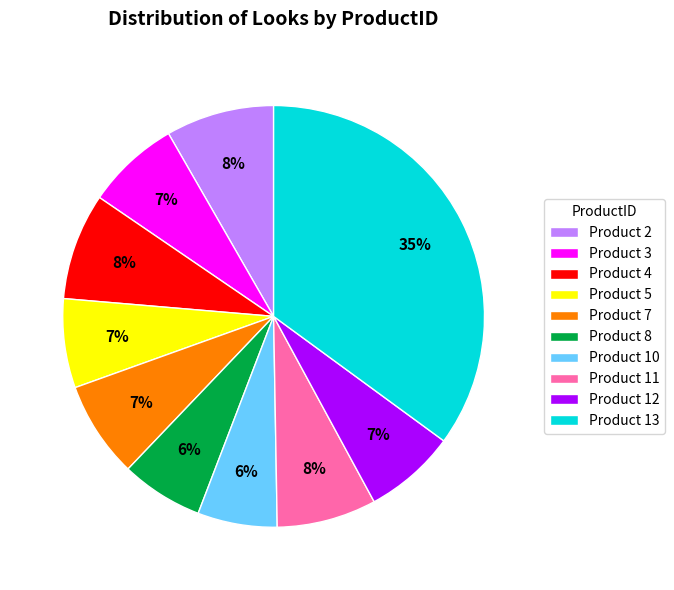

To the nearest percent, what portion does Product 11 represent?

8%